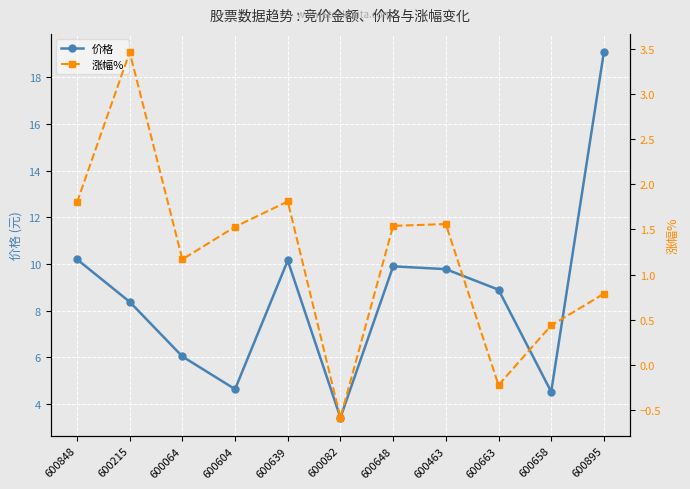

What is the label of the 7th point from the right?

600639